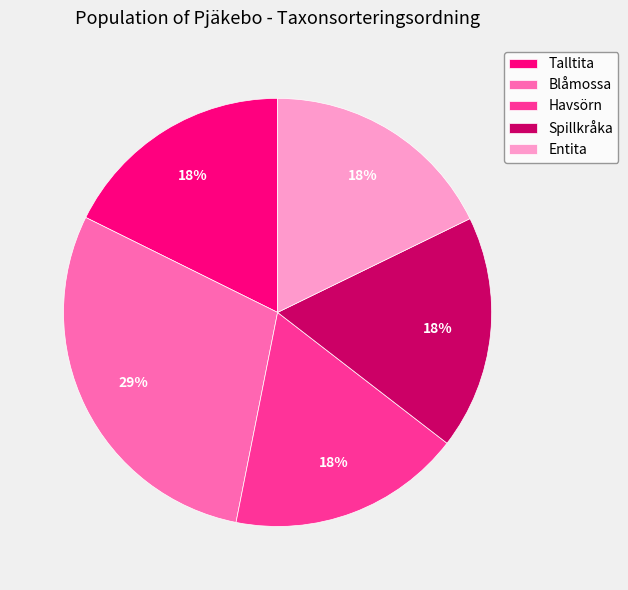

Do Entita and Havsörn together represent more than half of the pie?

No